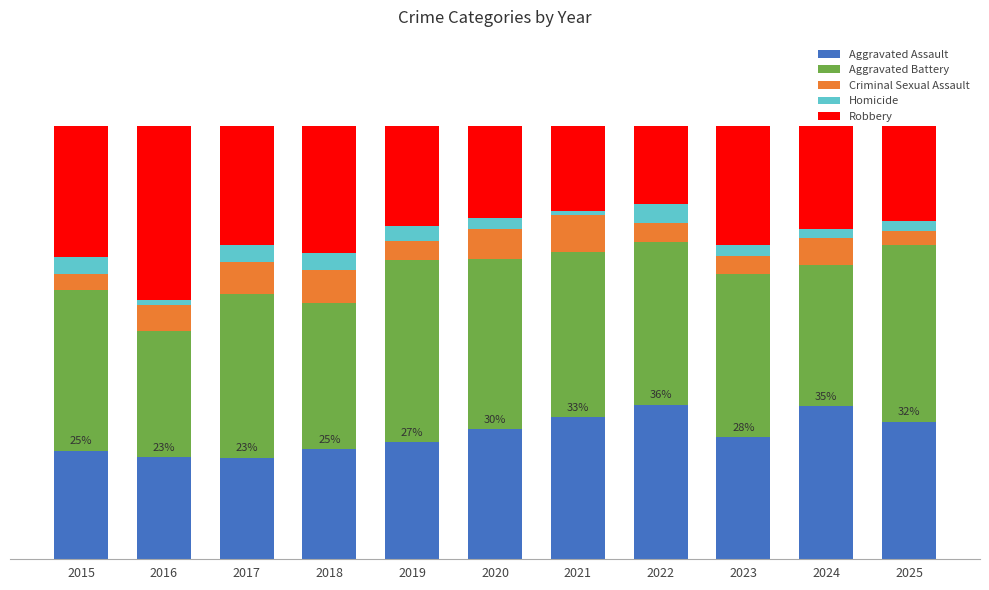

What are all the series names shown in the legend?

Aggravated Assault, Aggravated Battery, Criminal Sexual Assault, Homicide, Robbery